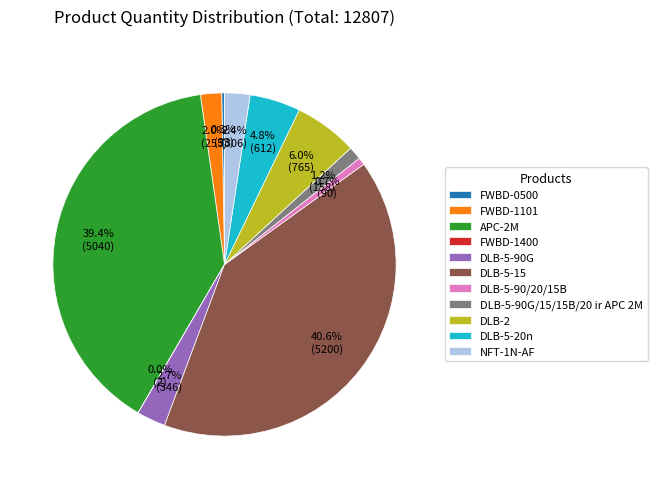

Is it true that DLB-5-90/20/15B is 1% of the pie?

True